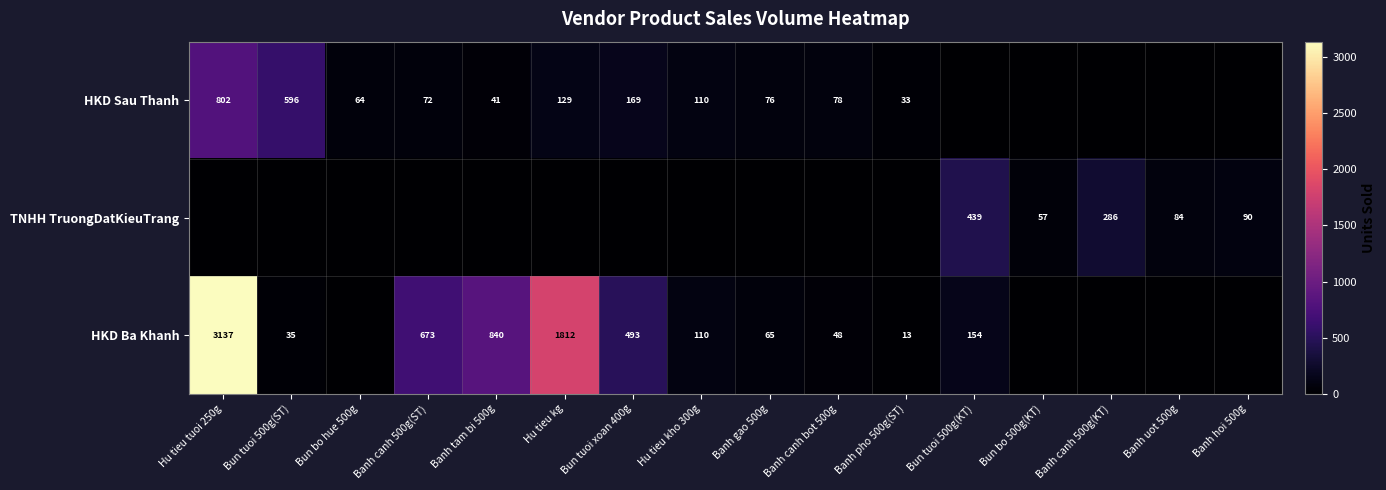

Is the value of HKD Sau Thanh at Banh gao 500g greater than the value of HKD Ba Khanh at Banh tam bi 500g?

No